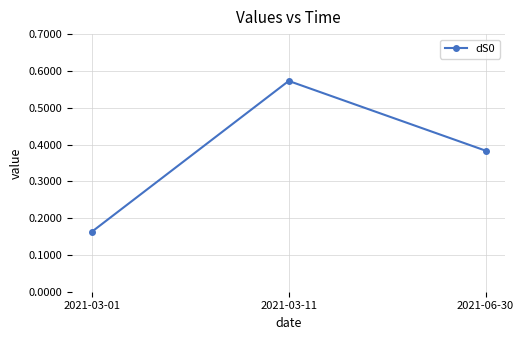

What position from the left is 2021-06-30?

3